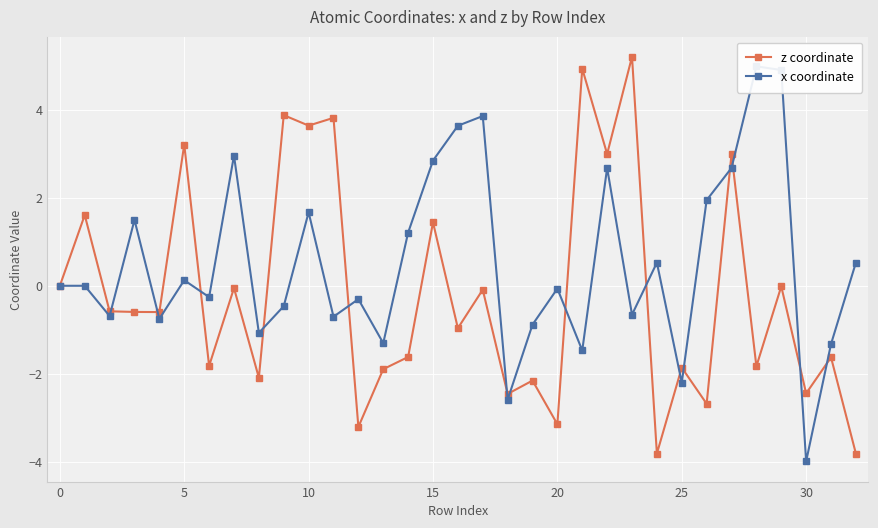

True or false: z coordinate has more than 2 points higher than both neighbors.

True